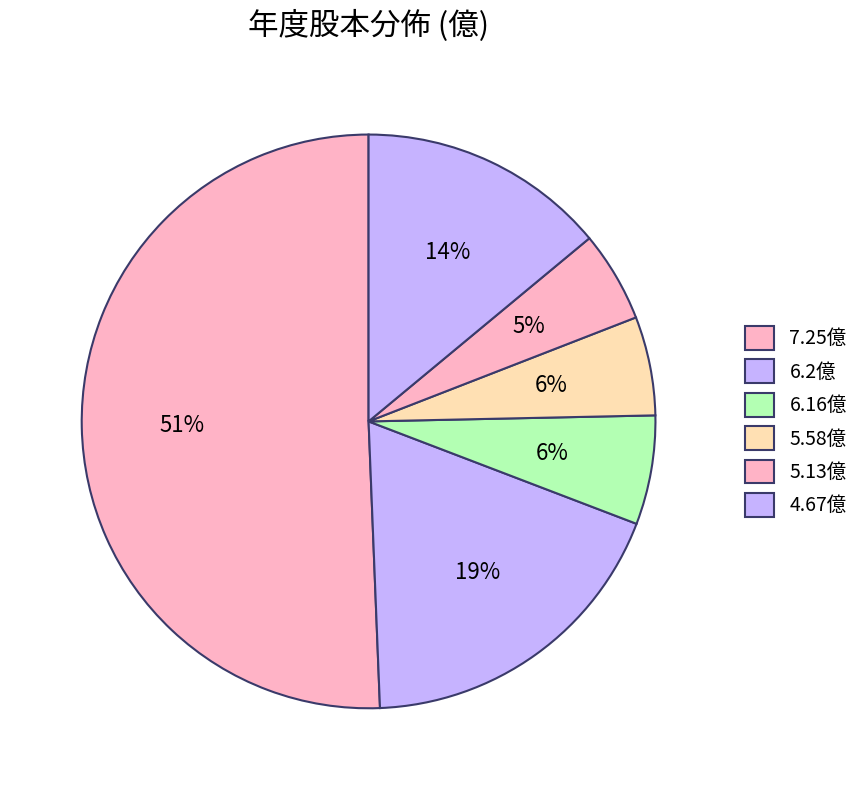

Count the number of slices in the pie.

6